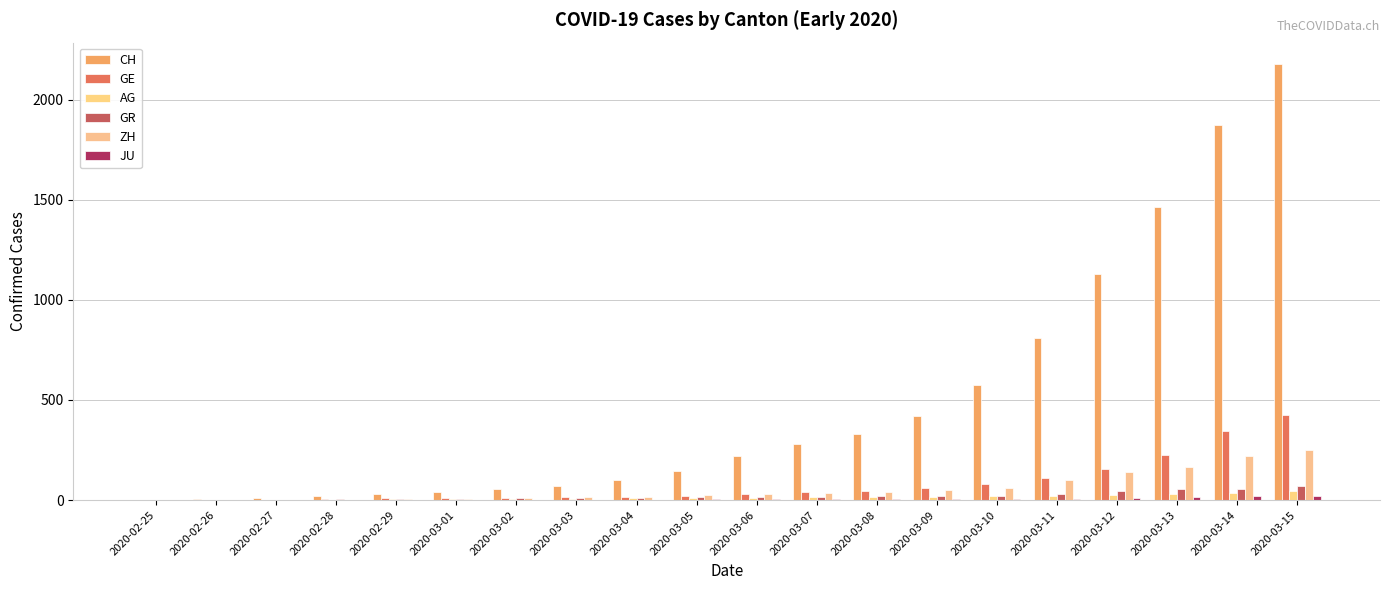

What is the difference between the maximum and minimum values in the AG series?

43